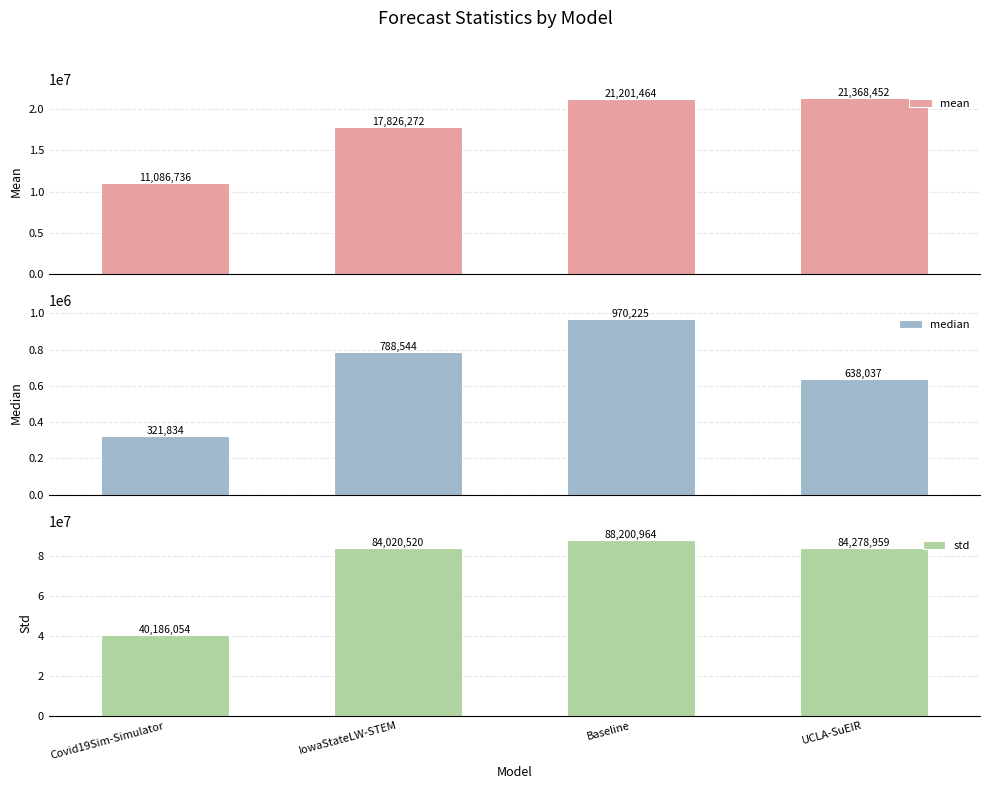

What is the value of the std bar at the 1st from the left?

40186054.4